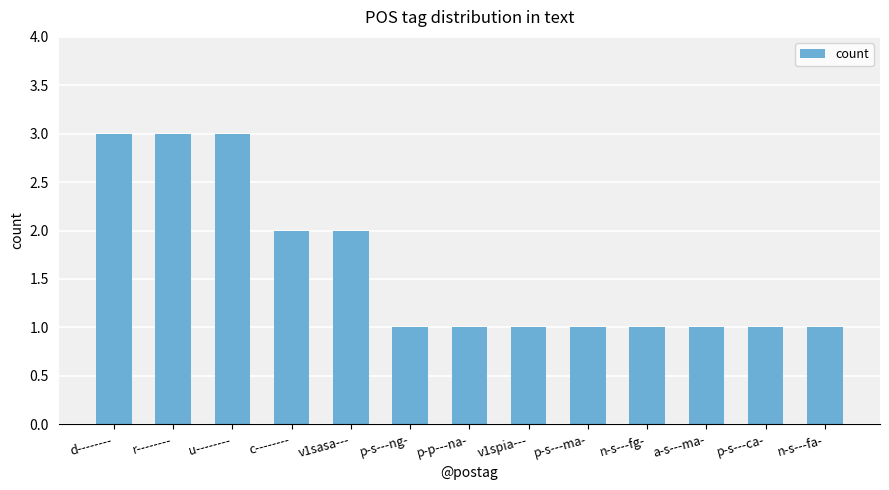

Which has a higher value, u-------- or n-s---fg-?

u--------